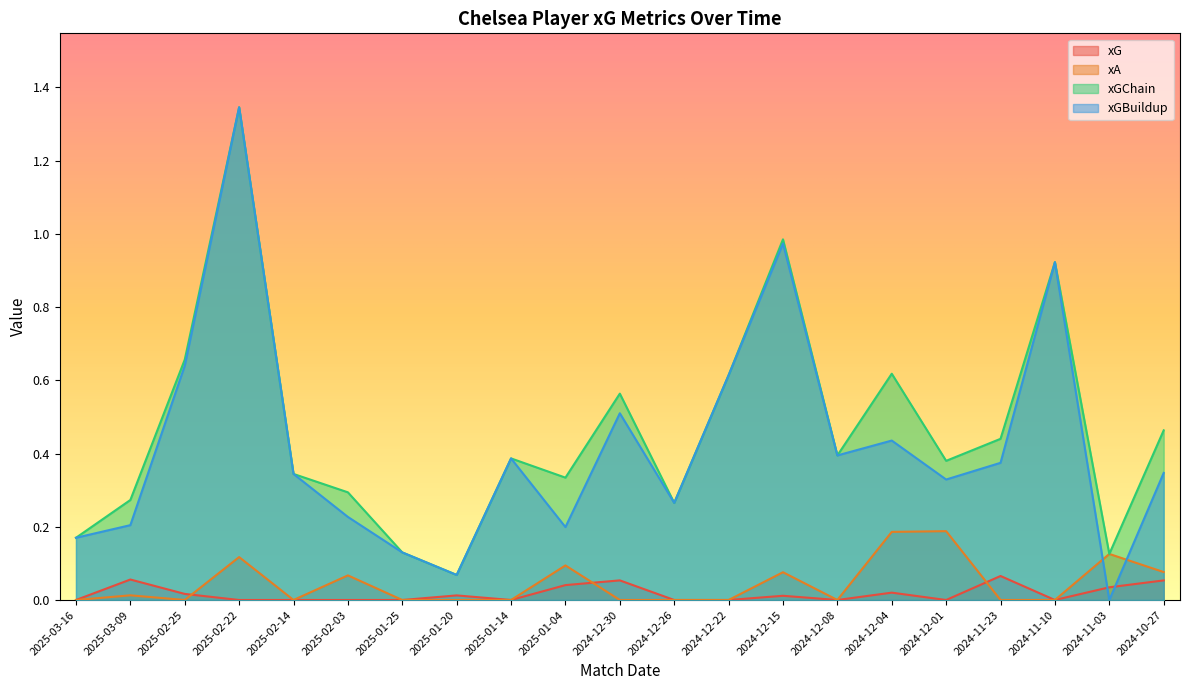

At how many categories does at least one series exceed 0?

21